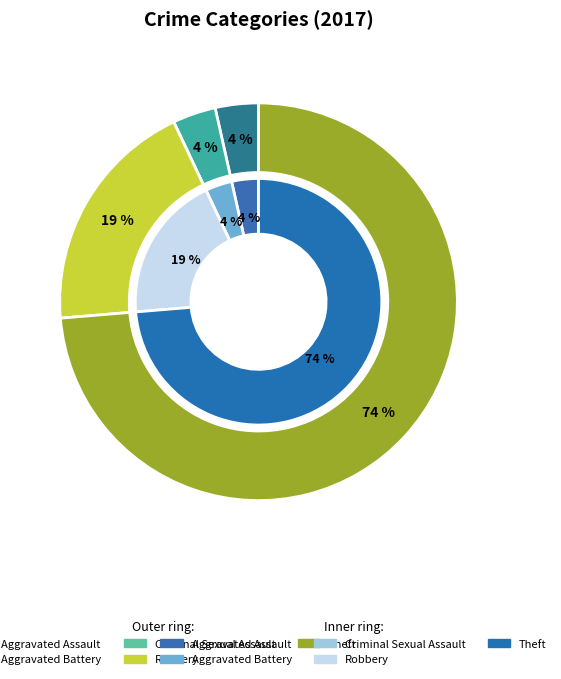

True or false: Theft accounts for 80% of the total.

False